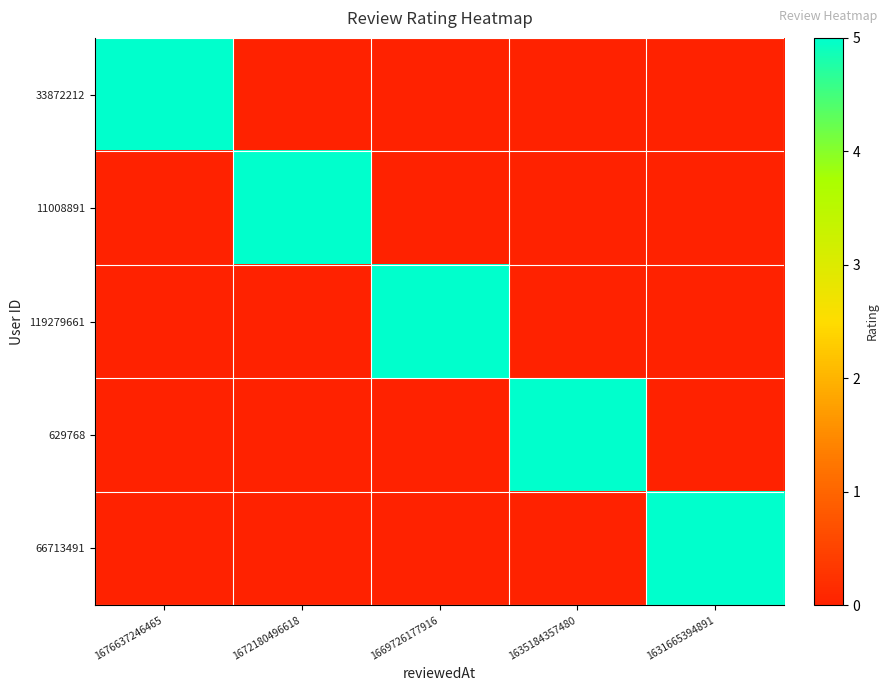

Which category has the lowest value across all series?

1672180496618